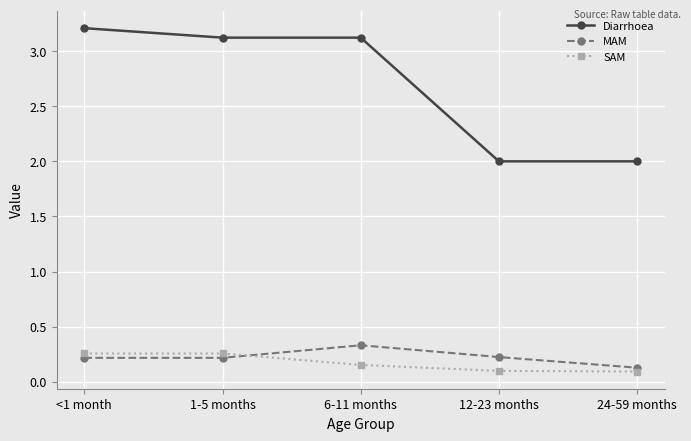

What is the sum of the Diarrhoea values at 24-59 months and <1 month?

5.2